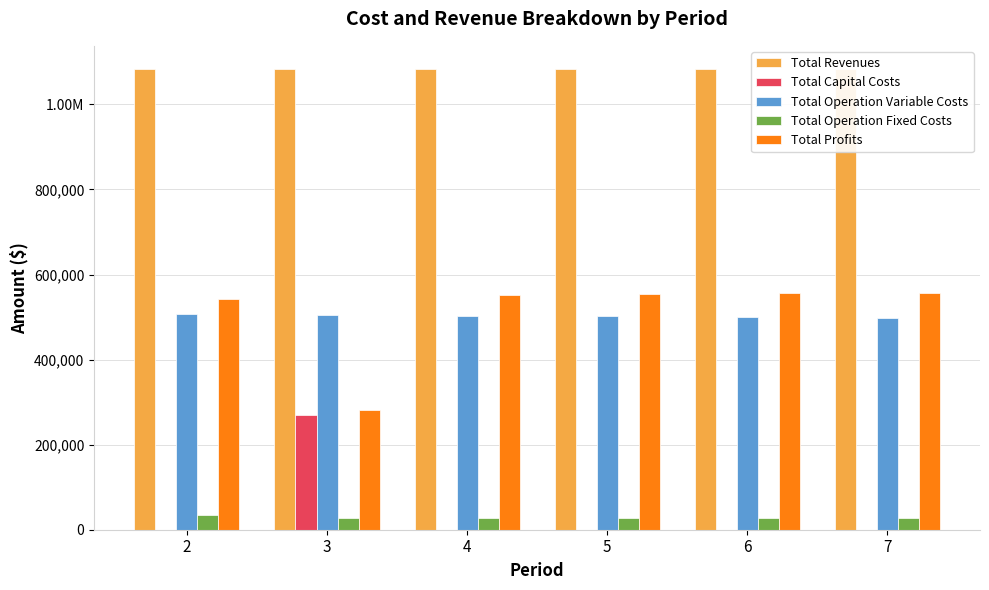

What is the difference between the maximum and minimum values in the Total Capital Costs series?

268800.0